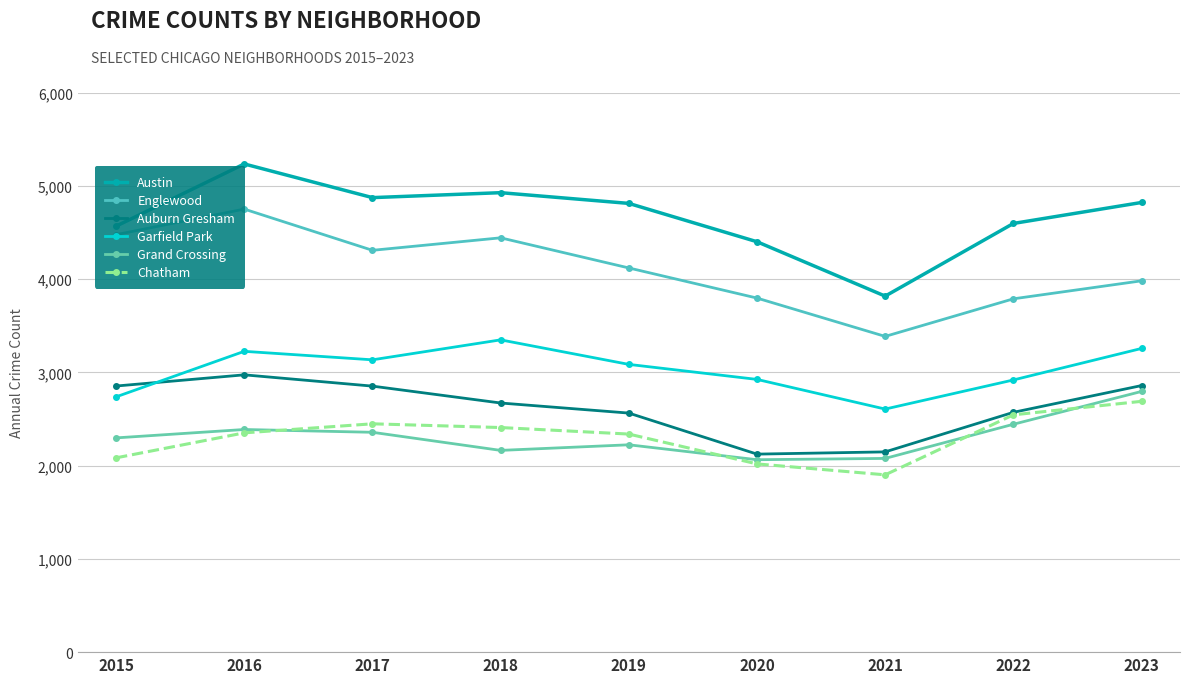

List the labels in order of Auburn Gresham value, smallest first.

2020, 2021, 2019, 2022, 2018, 2017, 2015, 2023, 2016